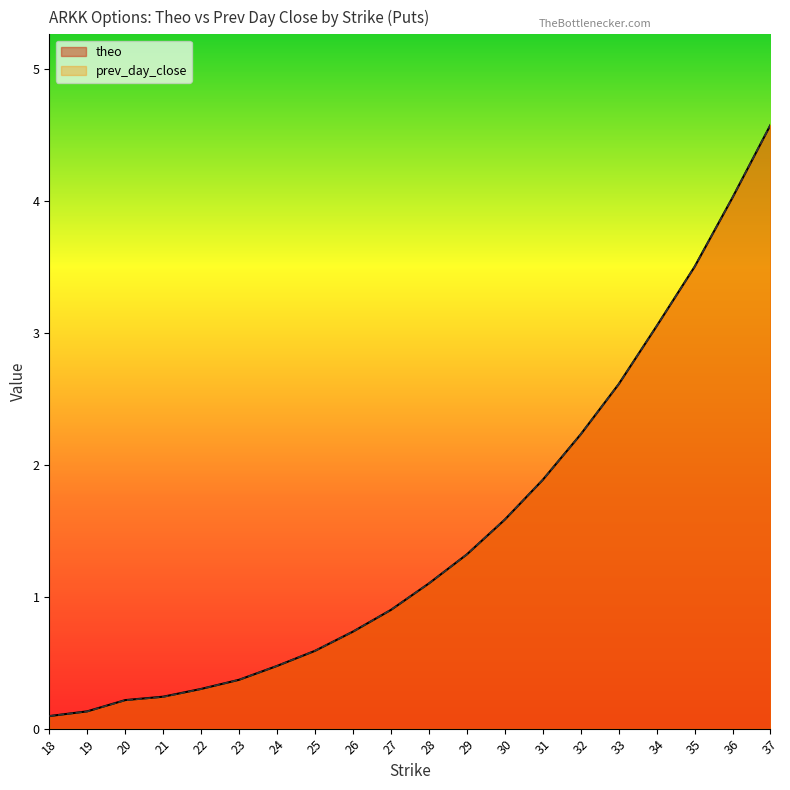

Which series has the widest spread of values?

theo